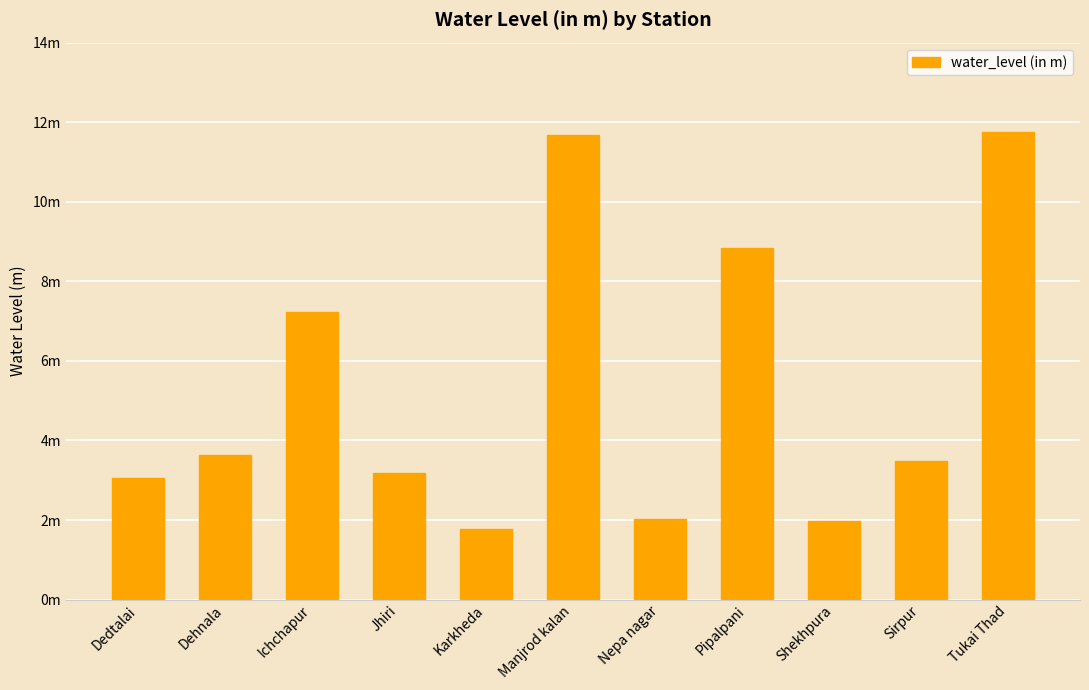

What is the label of the 1st bar from the right?

Tukai Thad